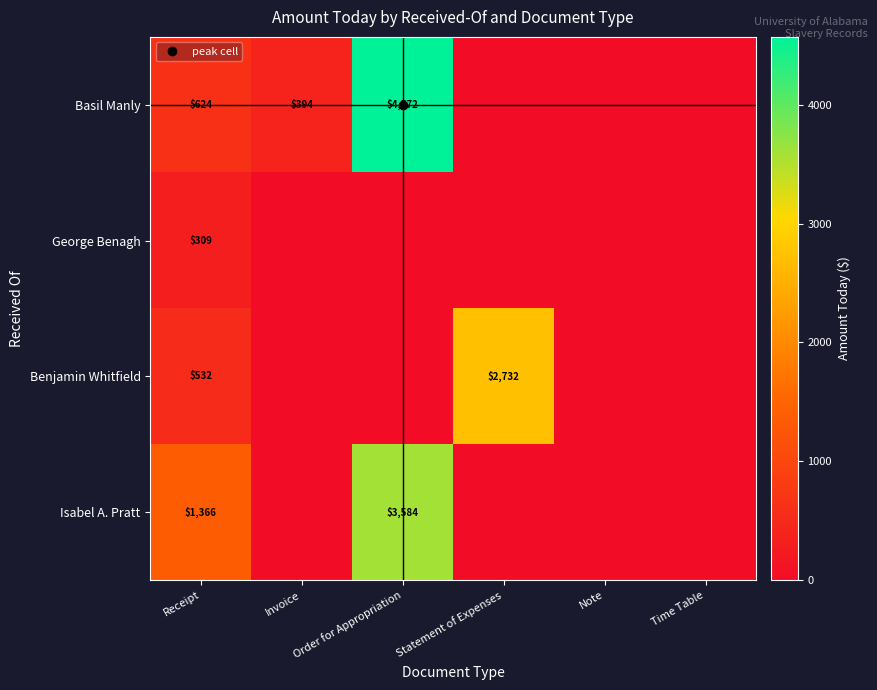

What is the highest value of the Basil Manly series?

4572.1